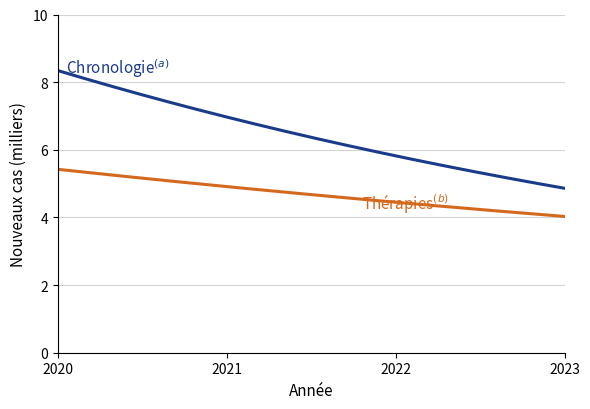

What is the smallest value displayed?

4.0